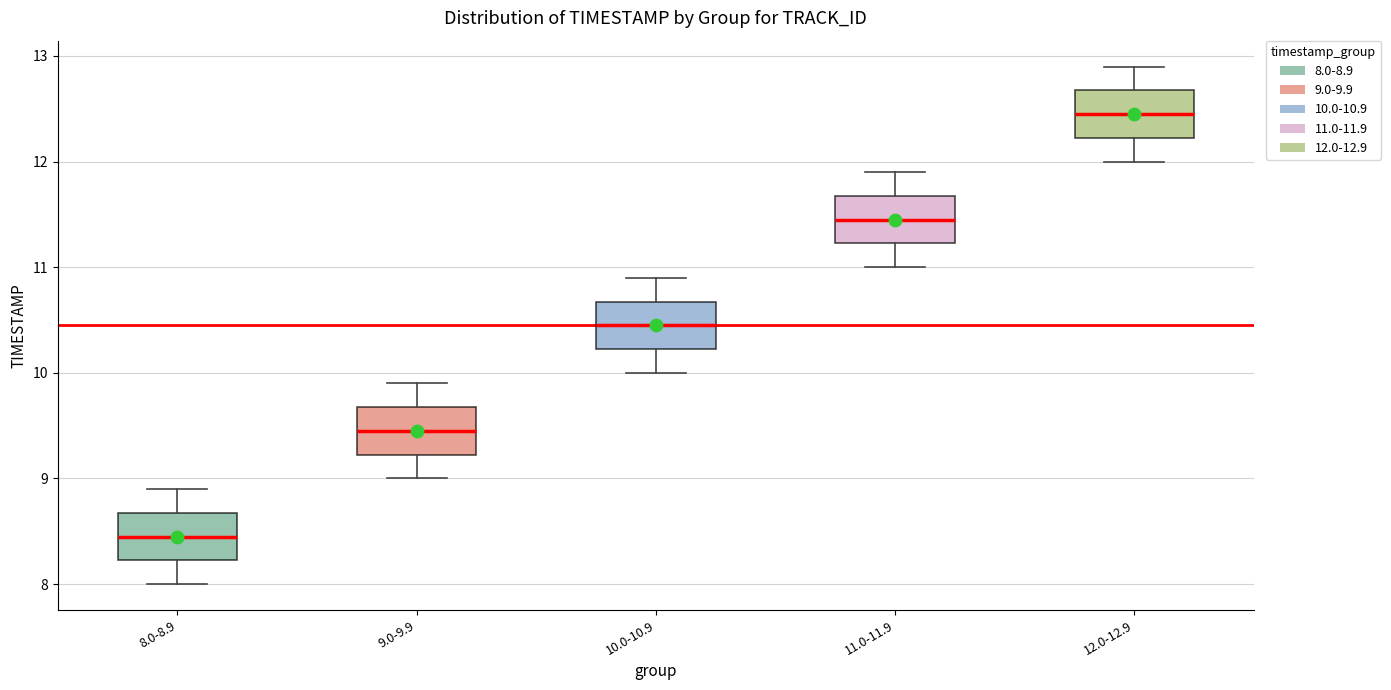

Where does the lower whisker of the box for 8.0-8.9 end on the y-axis? The values are not printed on the chart, so give them approximately, as read against the axis.

8.0